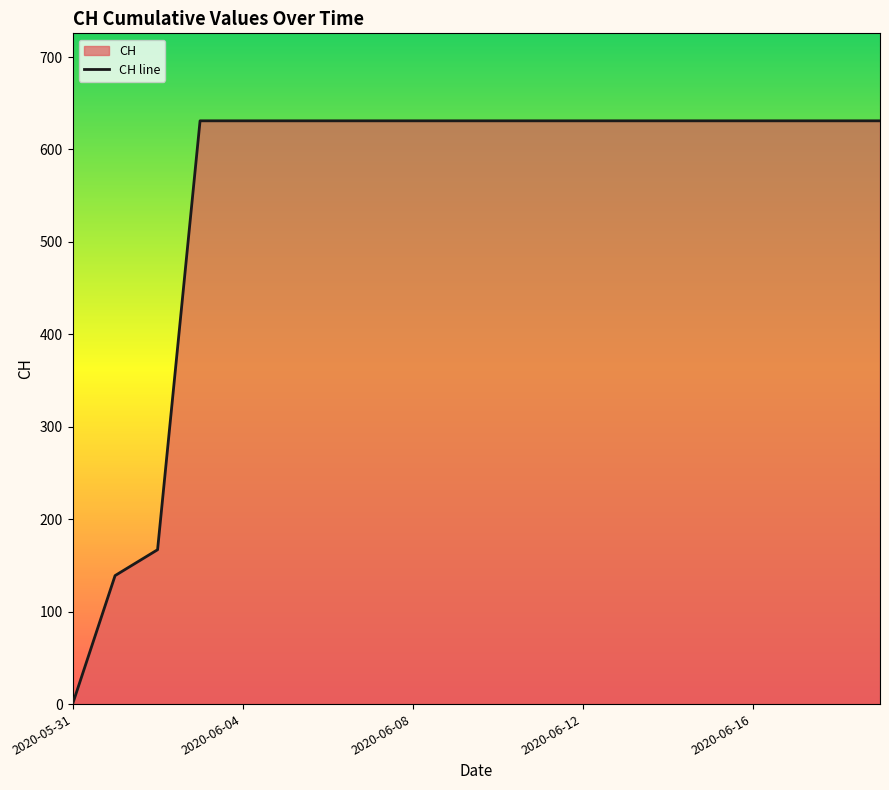

Which label corresponds to the smallest value in the chart?

2020-05-31